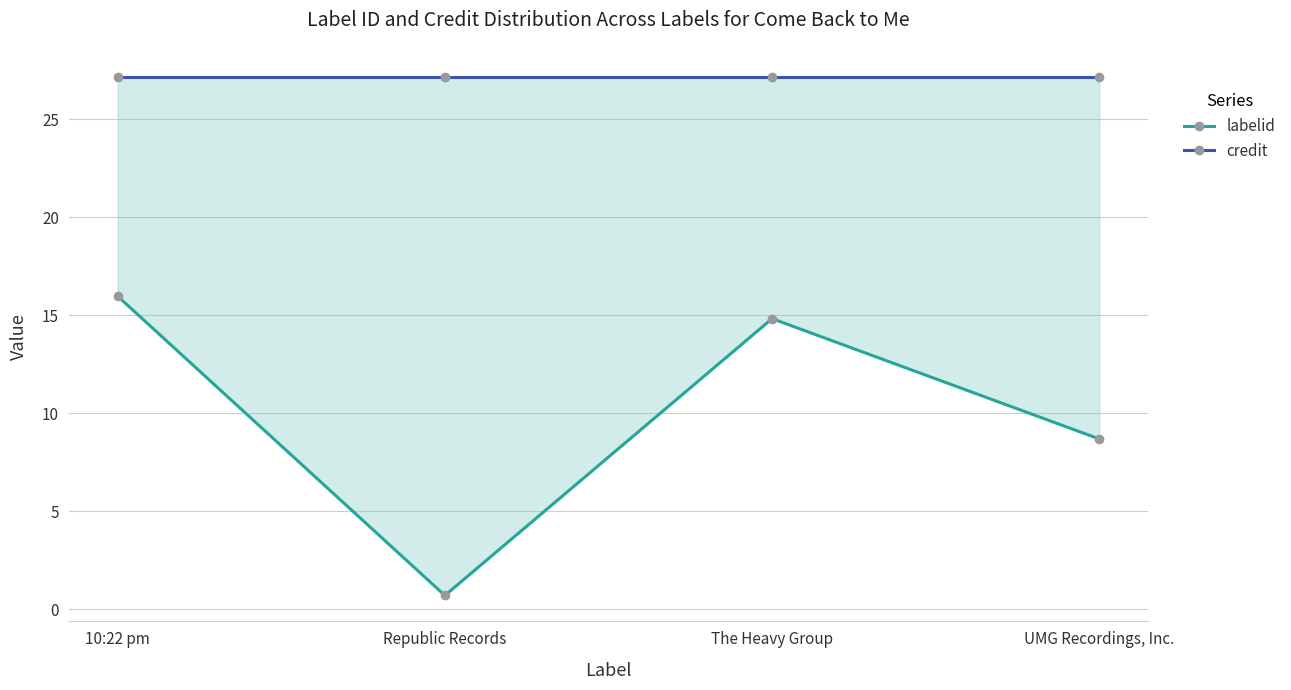

Reading left to right, transcribe all the data shown in this chart.

labelid: 16.0	0.7	14.8	8.7
credit: 27.2	27.2	27.2	27.2